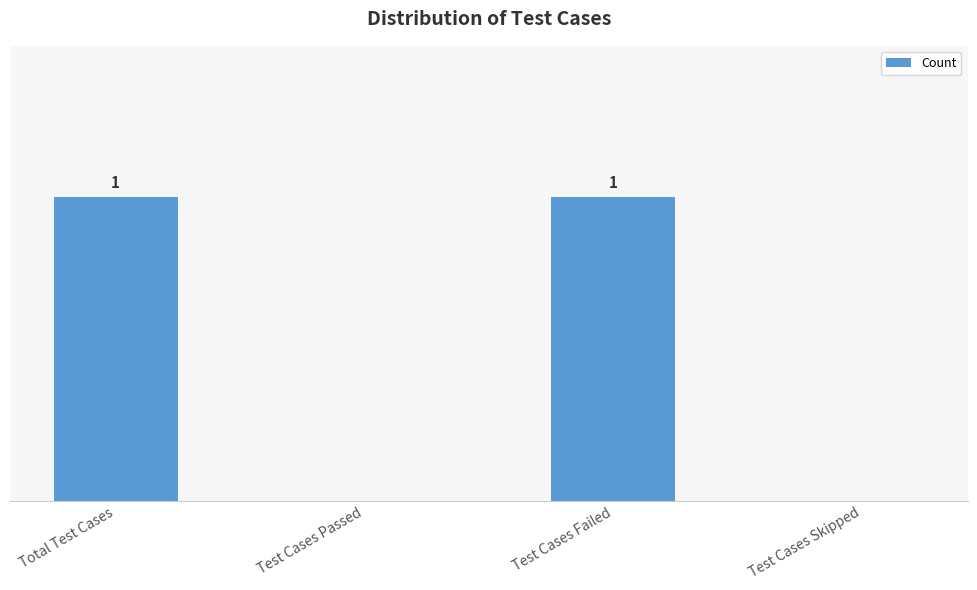

Reading right to left, what are all the values shown in this chart?

0	1	0	1